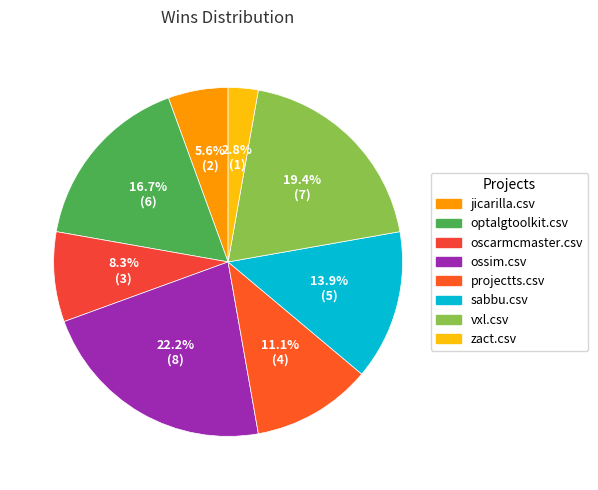

The sabbu.csv slice represents 2% of the pie. True or false?

False